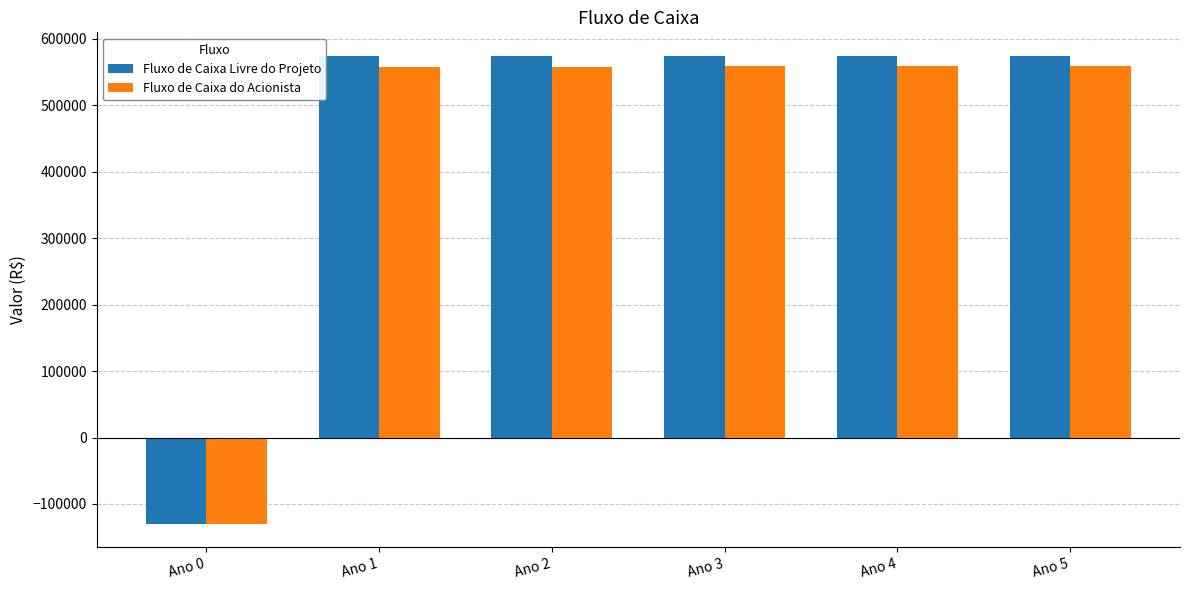

What is the spread (max minus min) of values at Ano 3?

16000.0